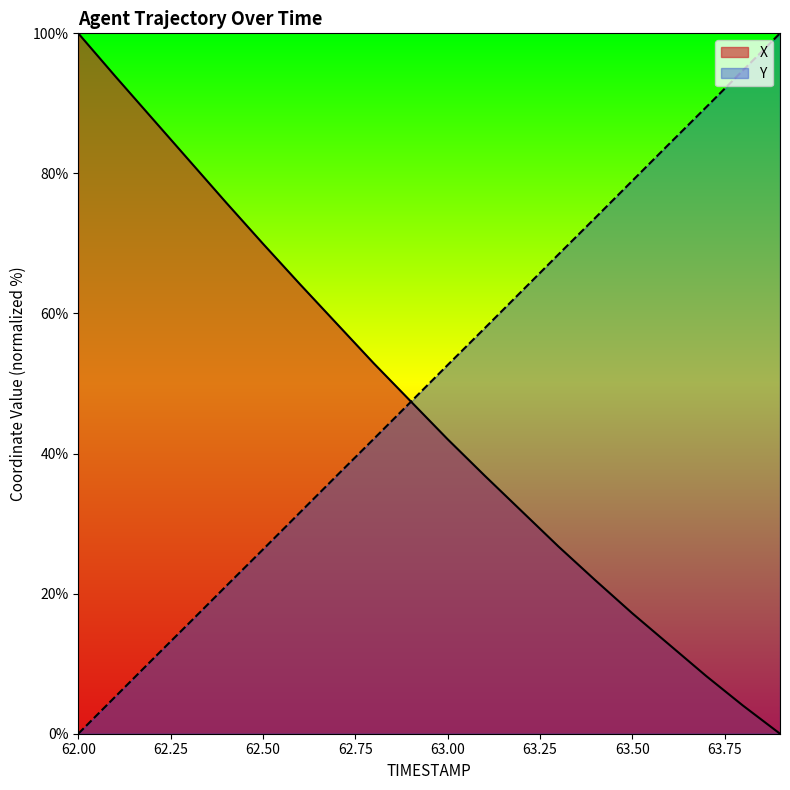

How many intersections are there between Y and X?

1